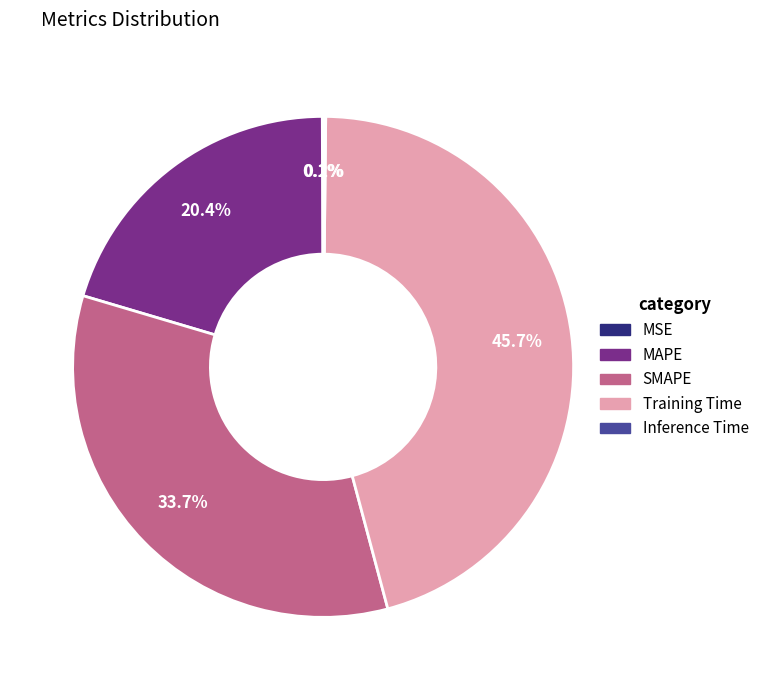

True or false: SMAPE accounts for 34% of the total.

True